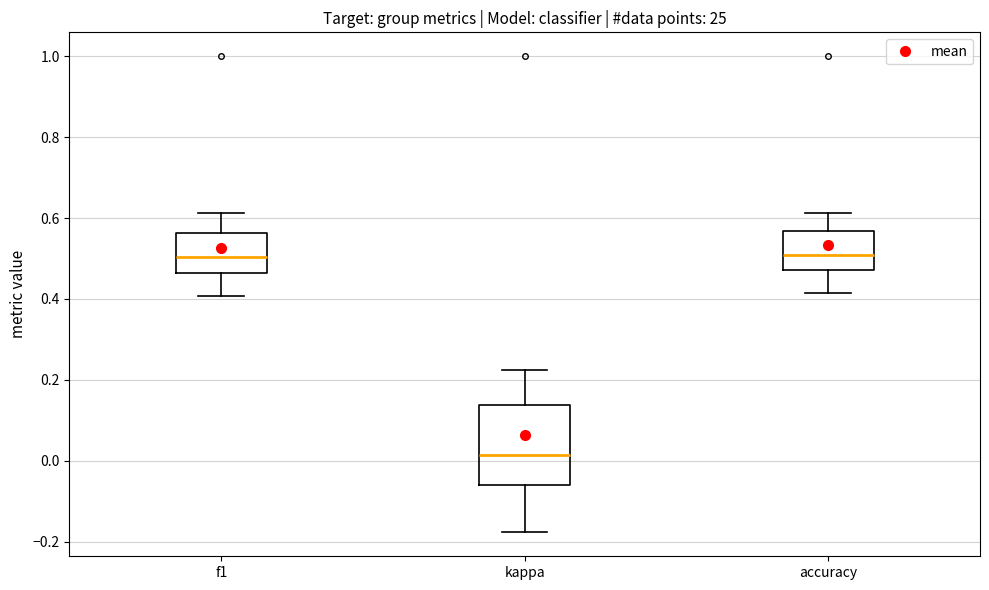

Reading left to right, transcribe this box plot: for each box, give where its median line is, the range the box spans, and where its two whiskers end, as read against the y-axis. The values are not printed on the chart, so give them approximately, as read against the axis.

f1: median 0.50, box 0.46 to 0.56, whiskers 0.40 to 0.62
kappa: median 0.02, box -0.06 to 0.14, whiskers -0.18 to 0.22
accuracy: median 0.50, box 0.48 to 0.56, whiskers 0.42 to 0.62